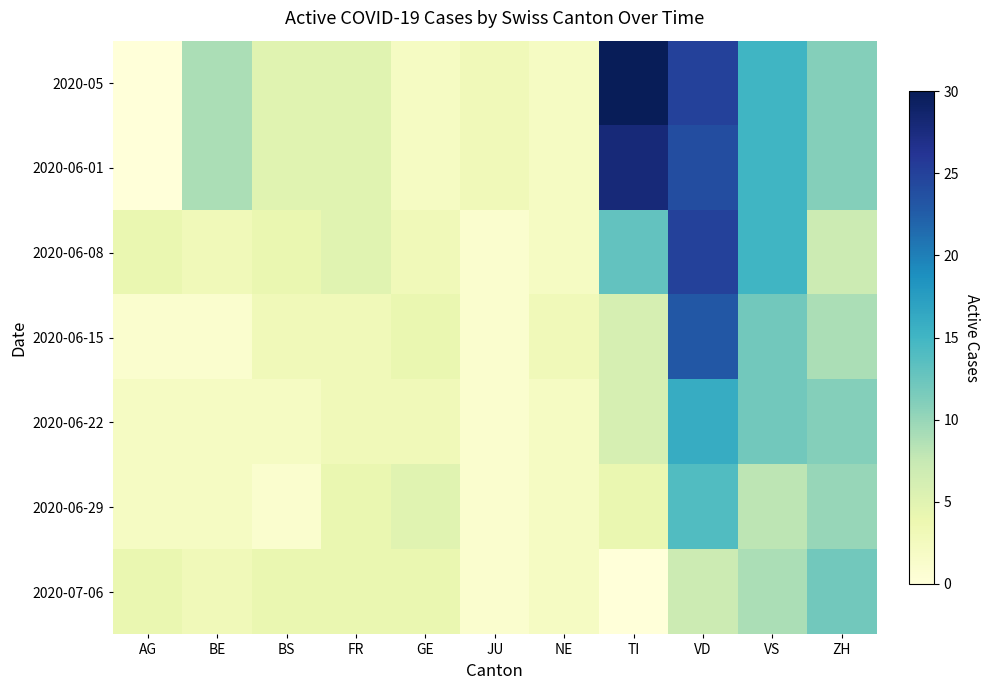

Which series changed the most between BE and TI?

2020-05